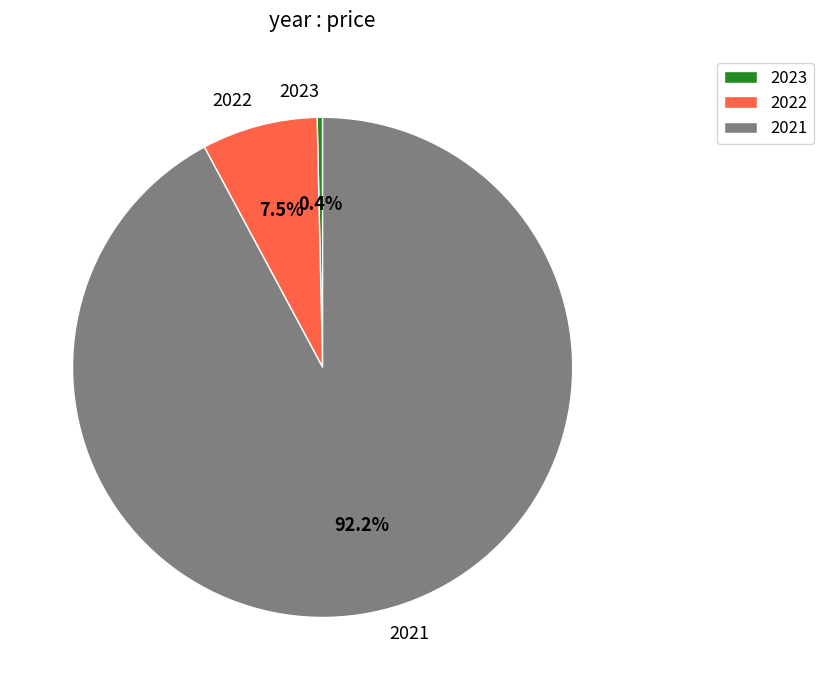

What is the largest slice in the pie chart?

2021